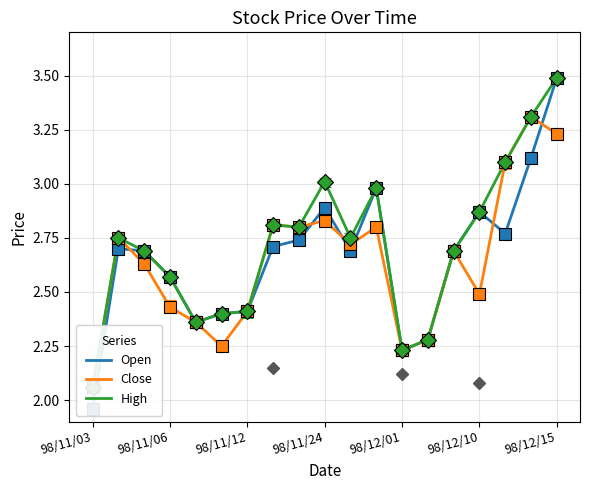

Is the value of High at 16 greater than the value of Open at 98/12/10?

Yes